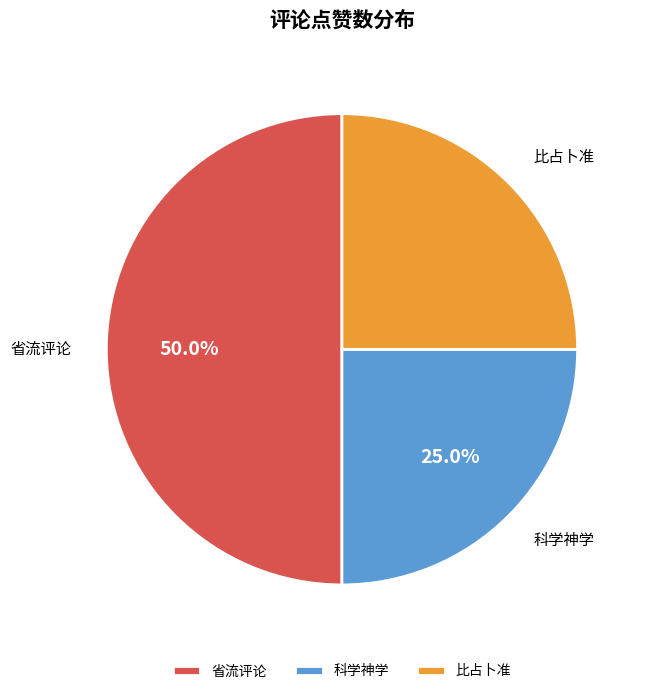

Which slice is the largest?

省流评论